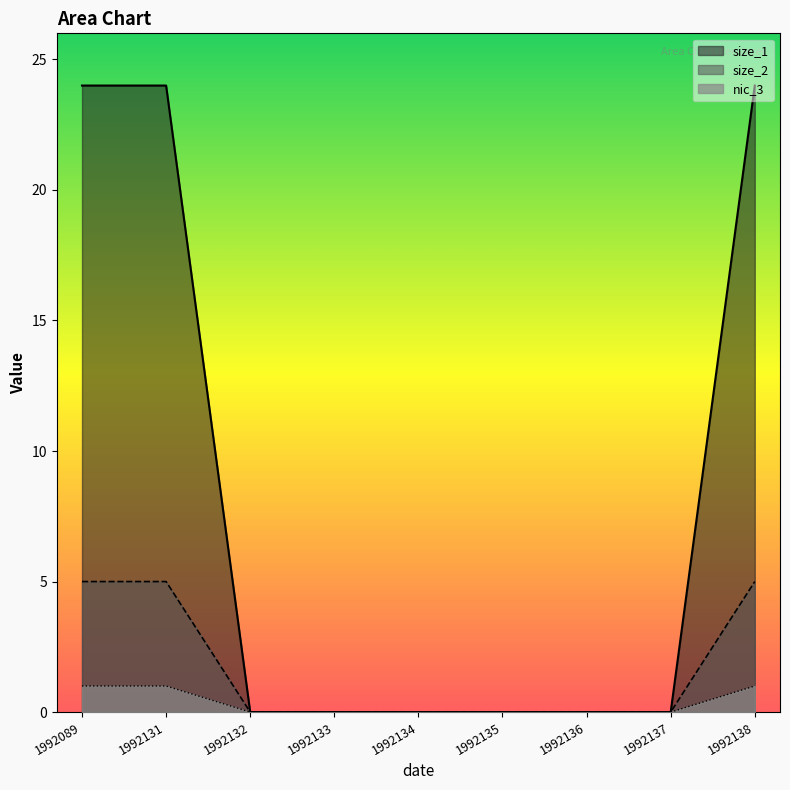

Rank the series at 1992133 from highest to lowest value.

nic_3, size_1, size_2